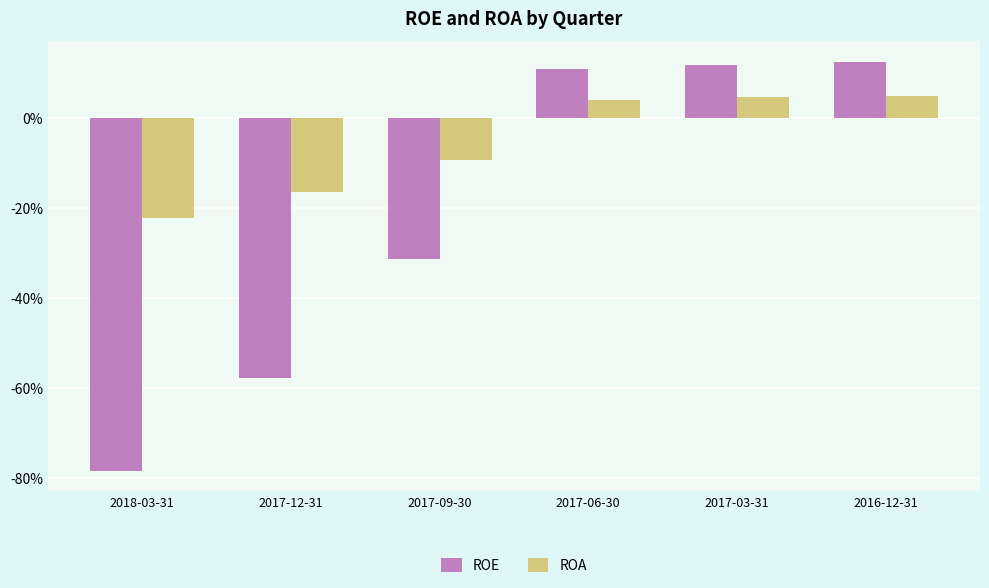

What position from the left is 2017-09-30?

3